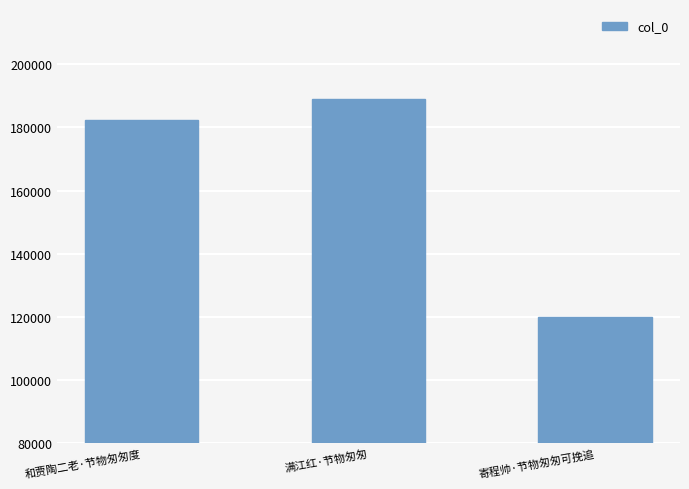

Is it true that the value at 满江红·节物匆匆 is 189152?

True